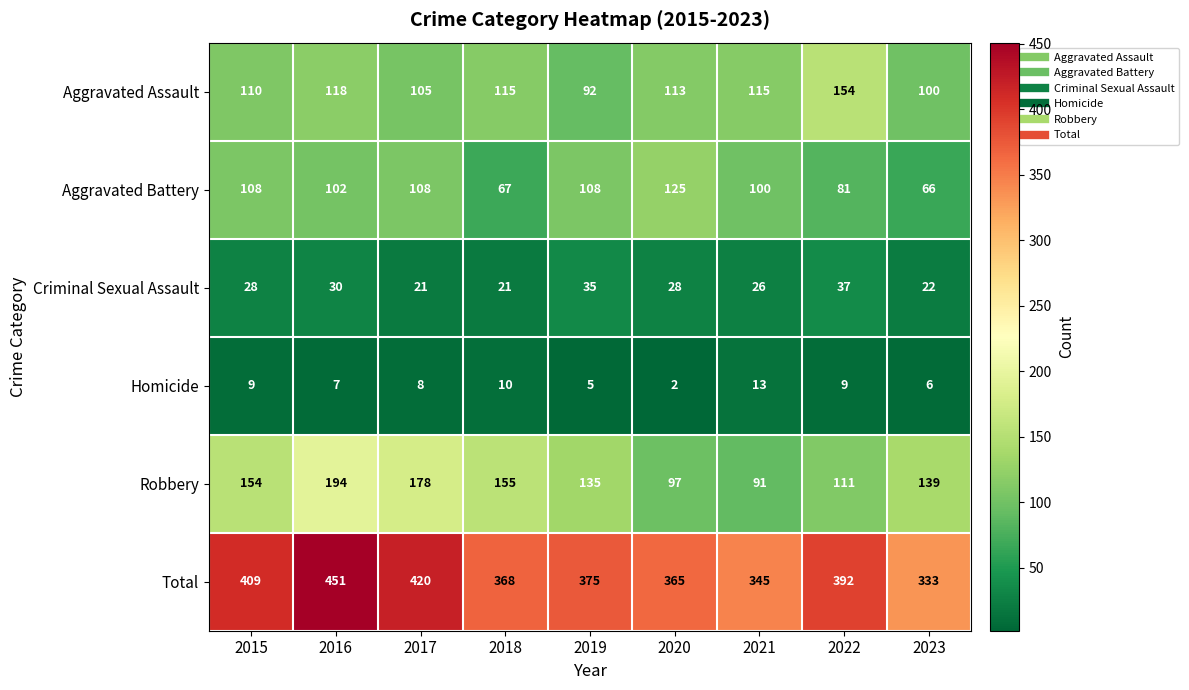

Which series has the largest range (max minus min)?

Total